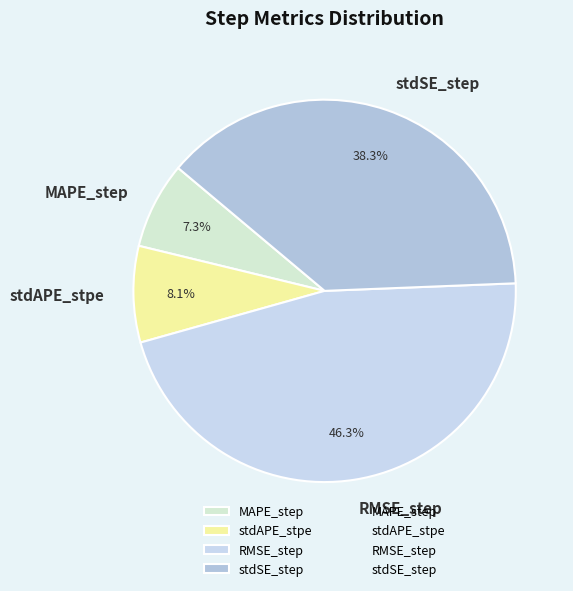

The MAPE_step slice represents 1% of the pie. True or false?

False